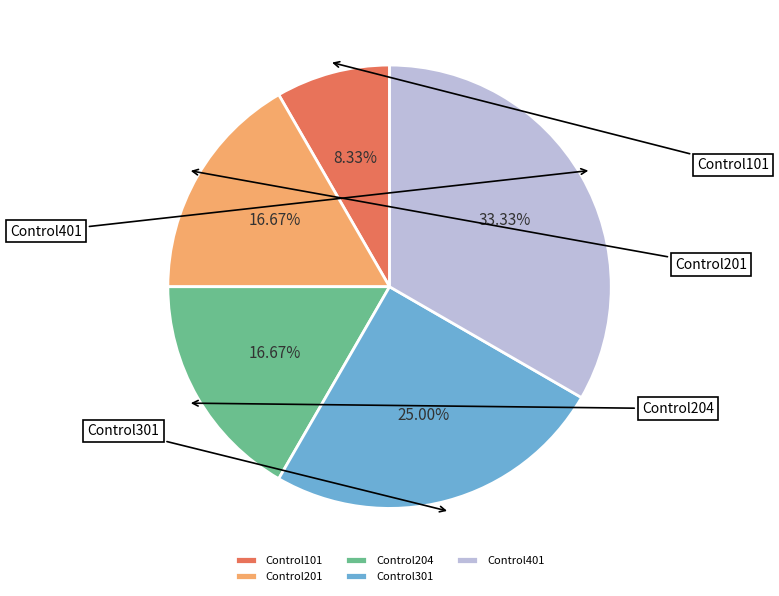

What percentage is the Control204 slice, to the nearest percent?

17%